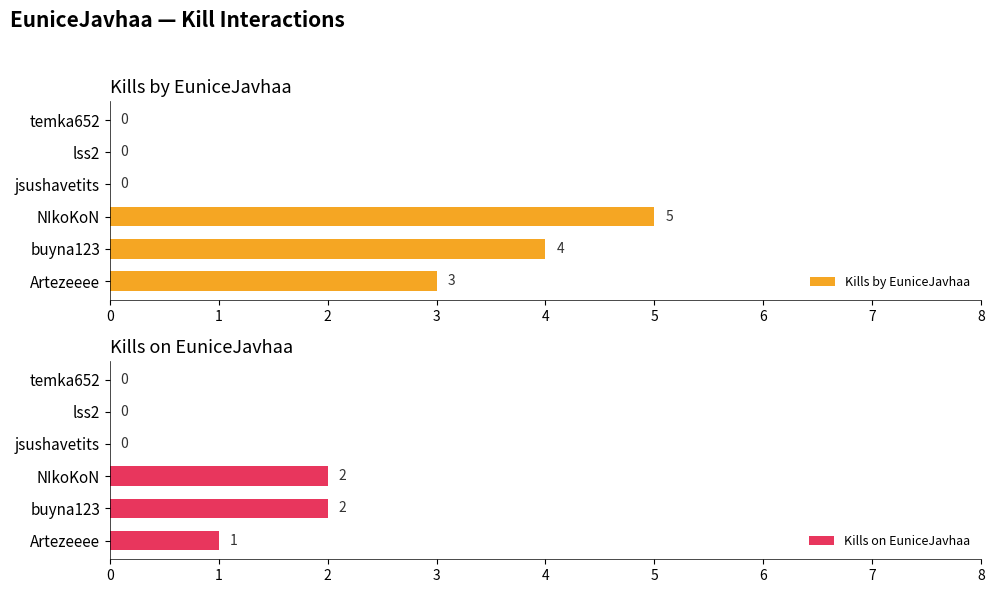

True or false: Kills by EuniceJavhaa has a value of 0 at lss2.

True